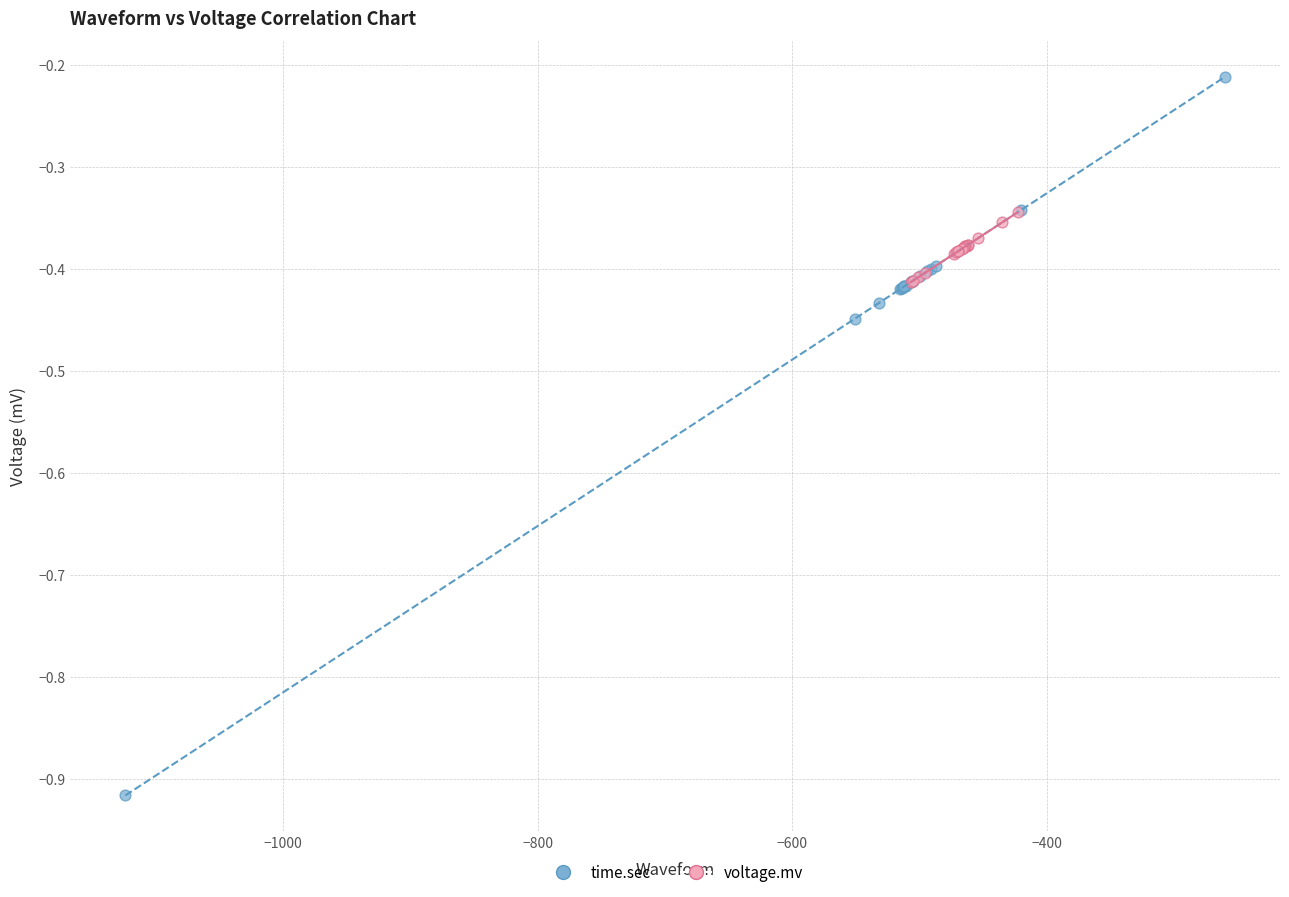

Which series contains the lowest Y value?

time.sec